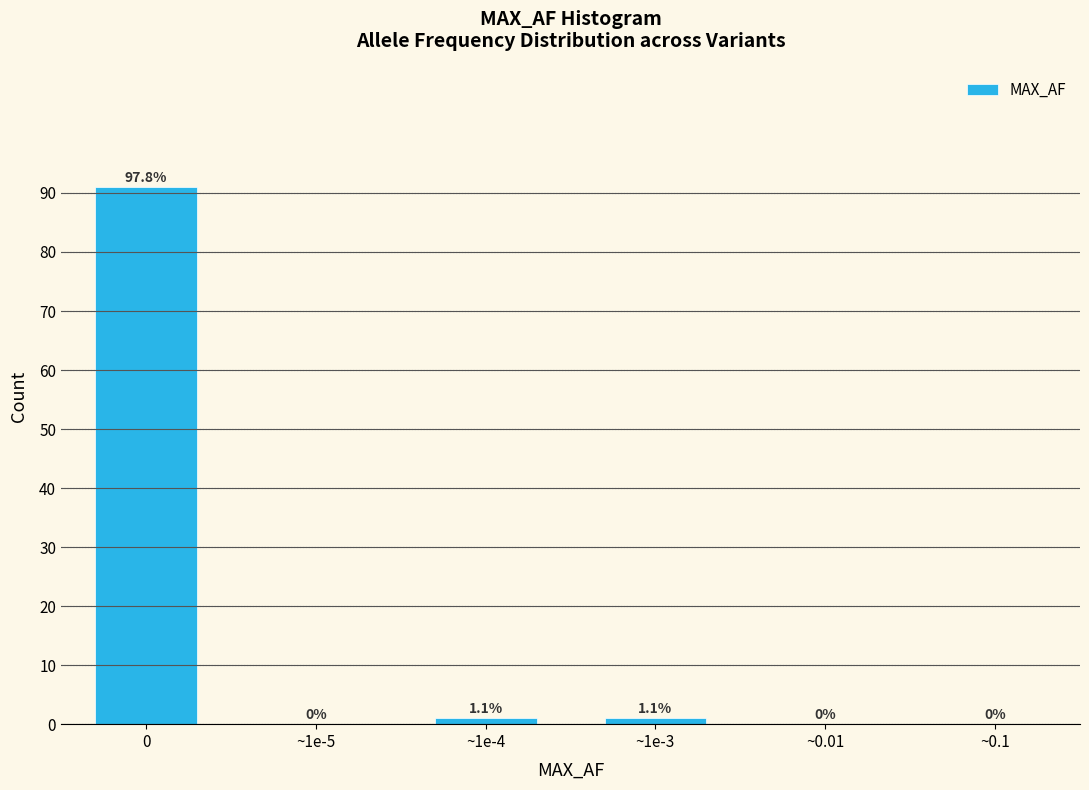

Reading left to right, what are all the values shown in this chart?

0=91	~1e-5=0	~1e-4=1	~1e-3=1	~0.01=0	~0.1=0